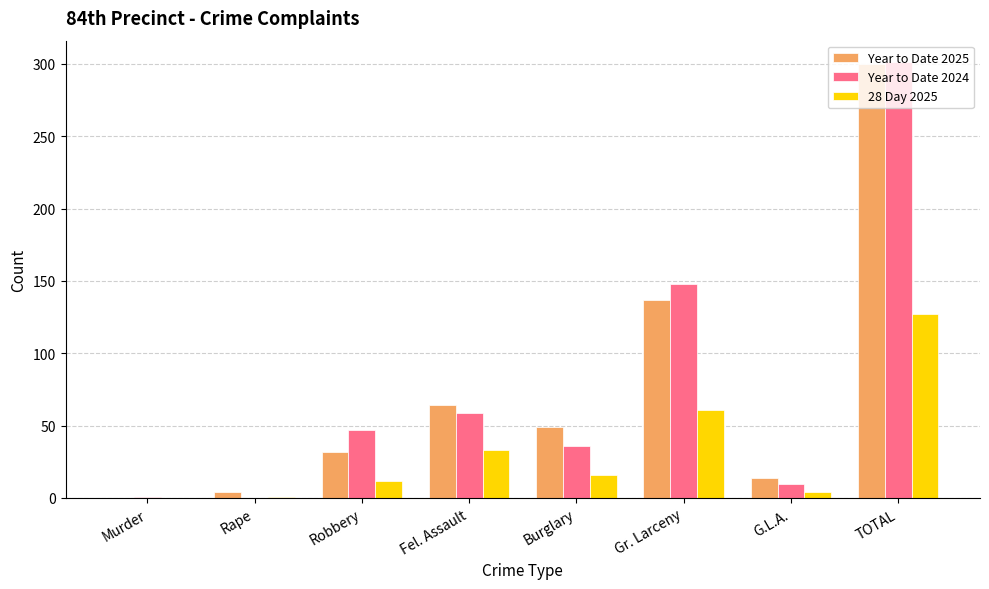

Is the value of 28 Day 2025 at Robbery greater than the value of Year to Date 2024 at TOTAL?

No